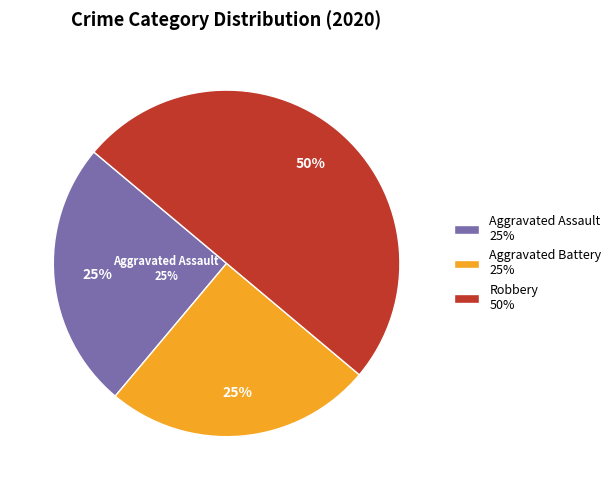

To the nearest percent, what is the combined percentage of Aggravated Battery and Aggravated Assault?

50%